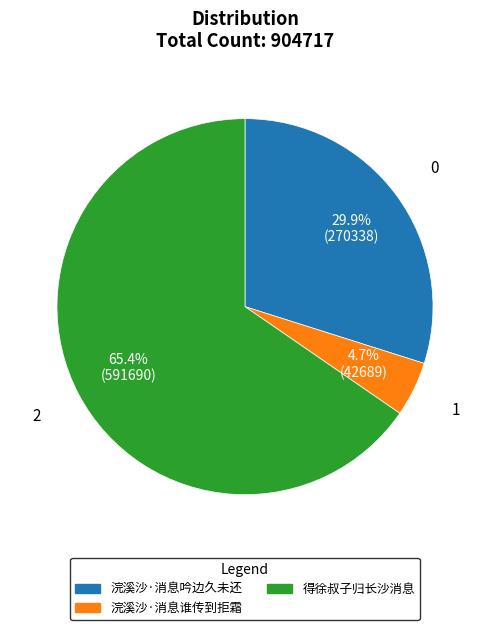

Which has a higher value, 得徐叔子归长沙消息 or 浣溪沙·消息吟边久未还?

得徐叔子归长沙消息